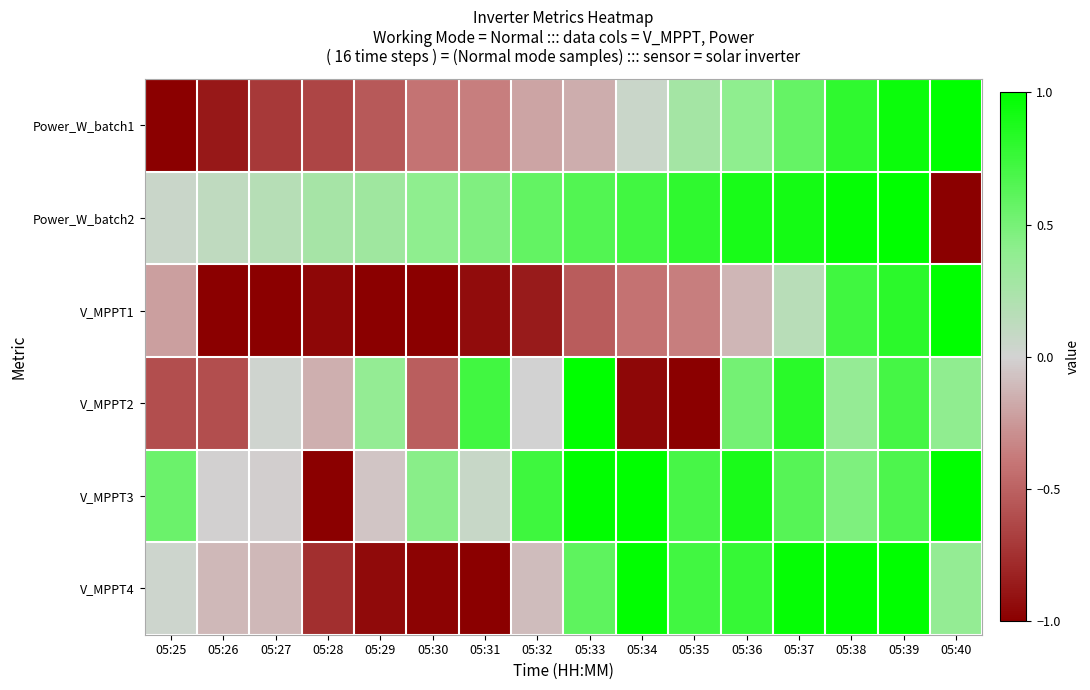

Between 05:30 and 05:35, which is larger?

05:35